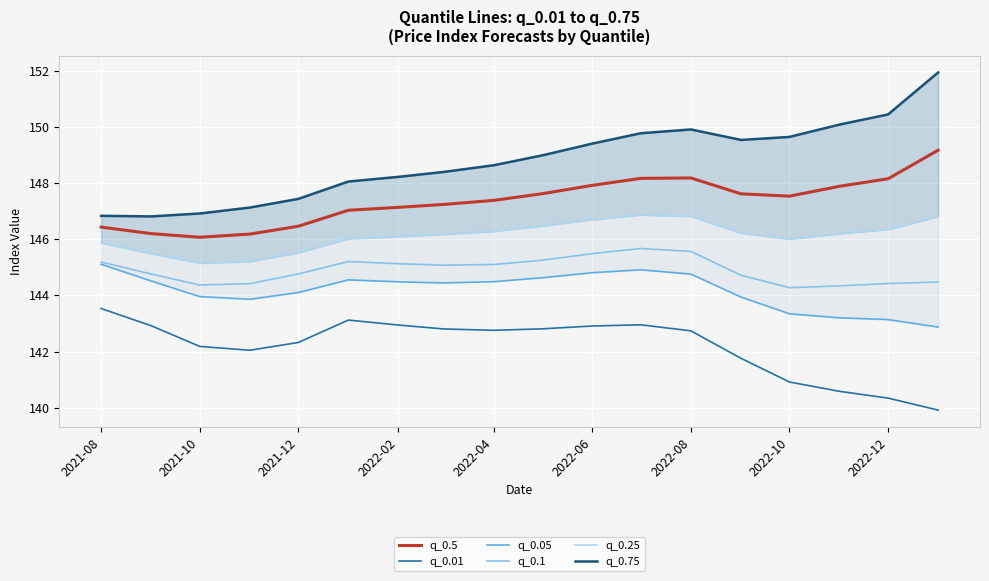

How many interior local peaks does the q_0.1 series have?

2